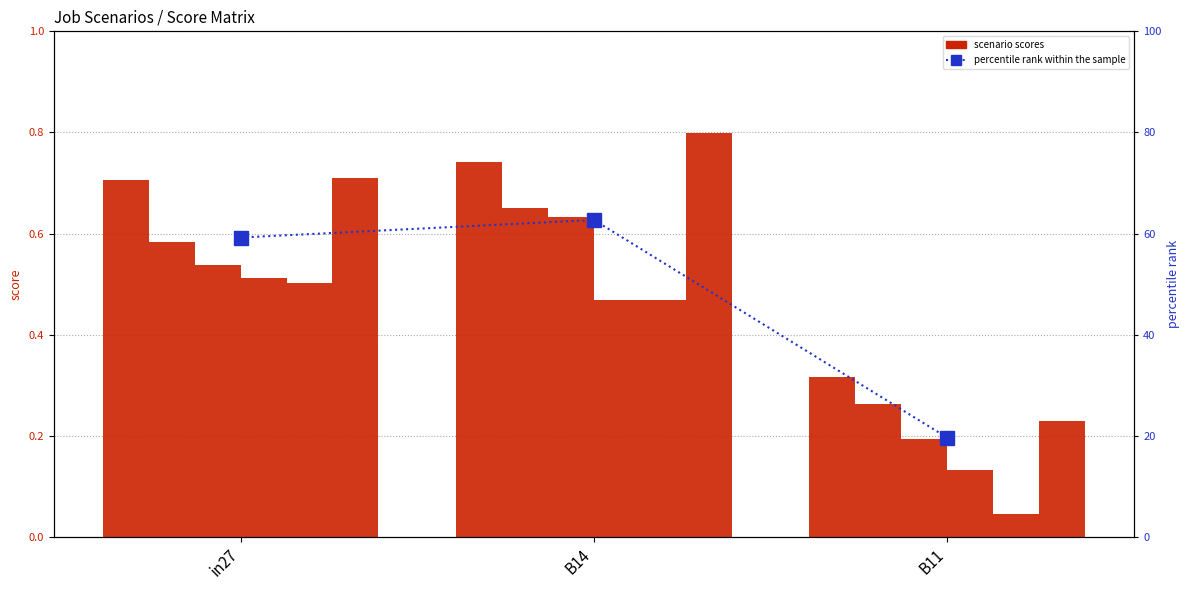

Where is job897_scenario0_2144 nearest to the value 0?

B11